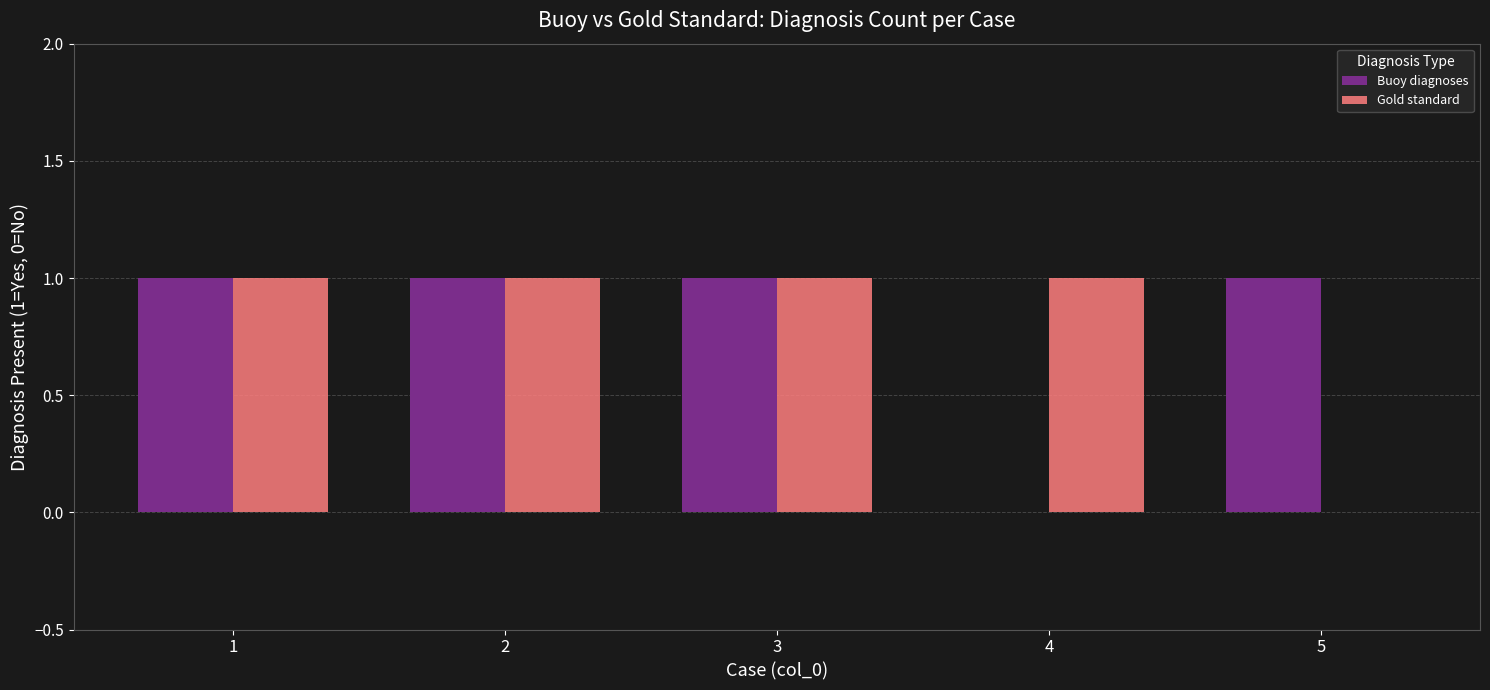

What is the highest value of the Buoy diagnoses series?

1